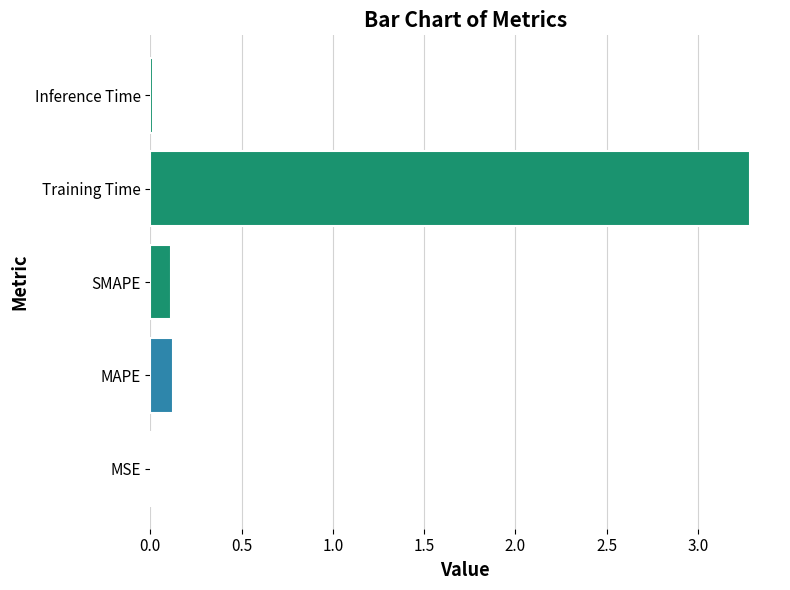

Which has a higher value, SMAPE or MSE?

SMAPE